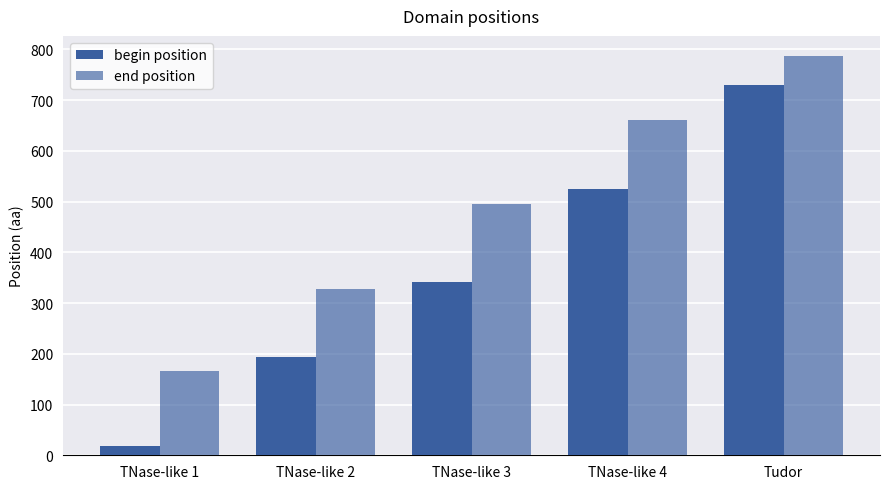

What is the total value across all series at TNase-like 4?

1185